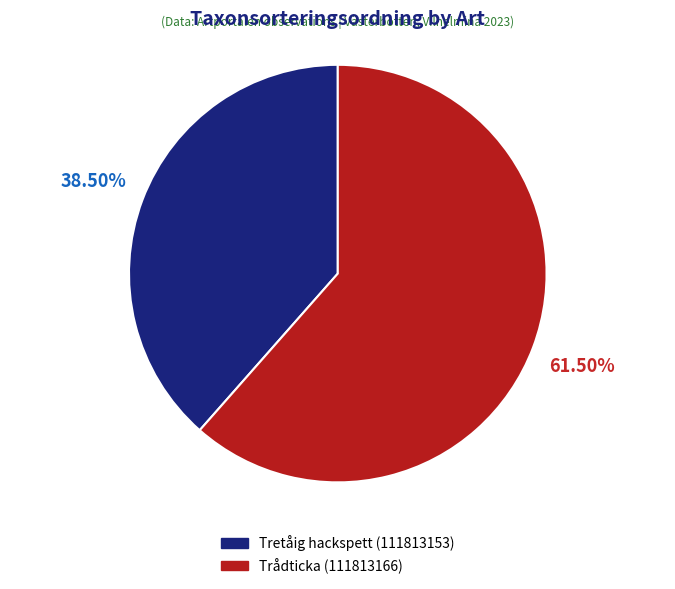

To the nearest percent, what is the difference between the Trådticka (111813166) and Tretåig hackspett (111813153) slice percentages?

23%